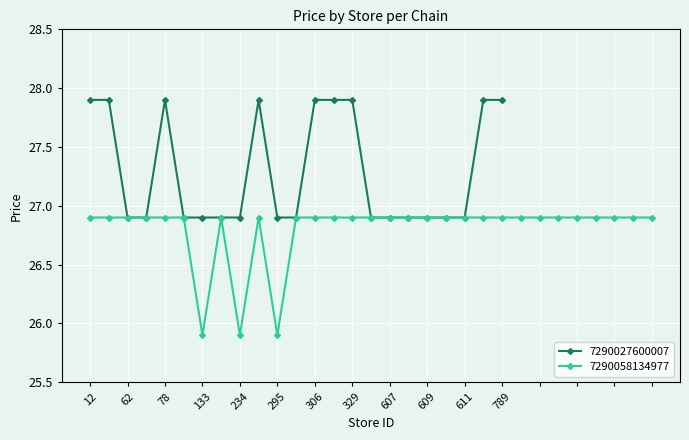

How many values are between 26 and 27?

14